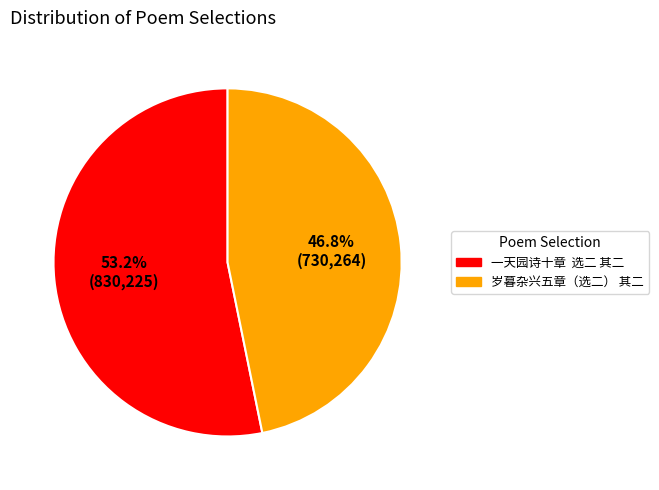

Combined, what portion of the pie is 一天园诗十章 选二 其二 and 岁暮杂兴五章（选二） 其二?

100.0%